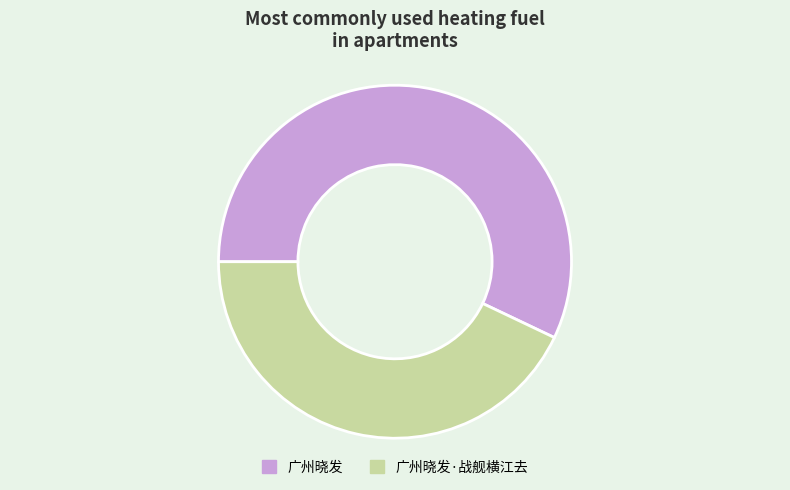

Does 广州晓发 represent more than half of the total?

Yes